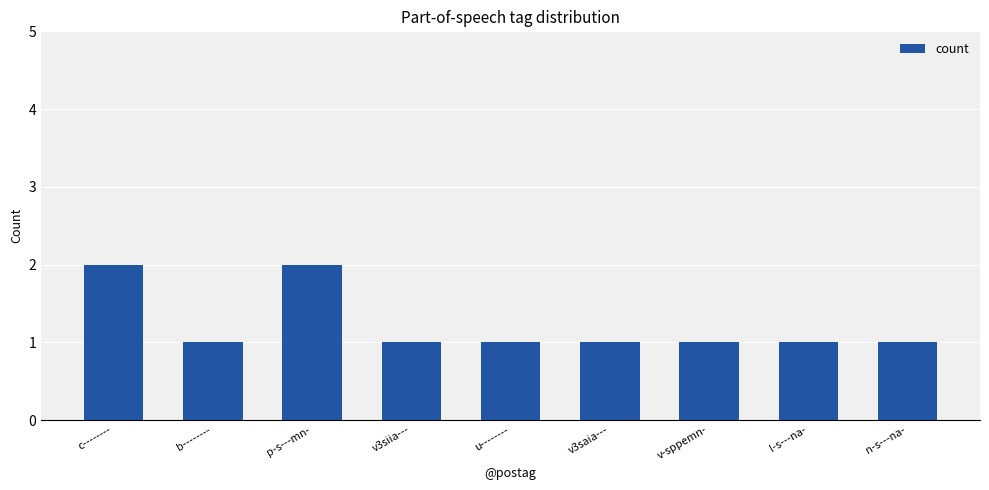

Approximately how many times larger is the value at n-s---na- compared to v3siia---?

1.0